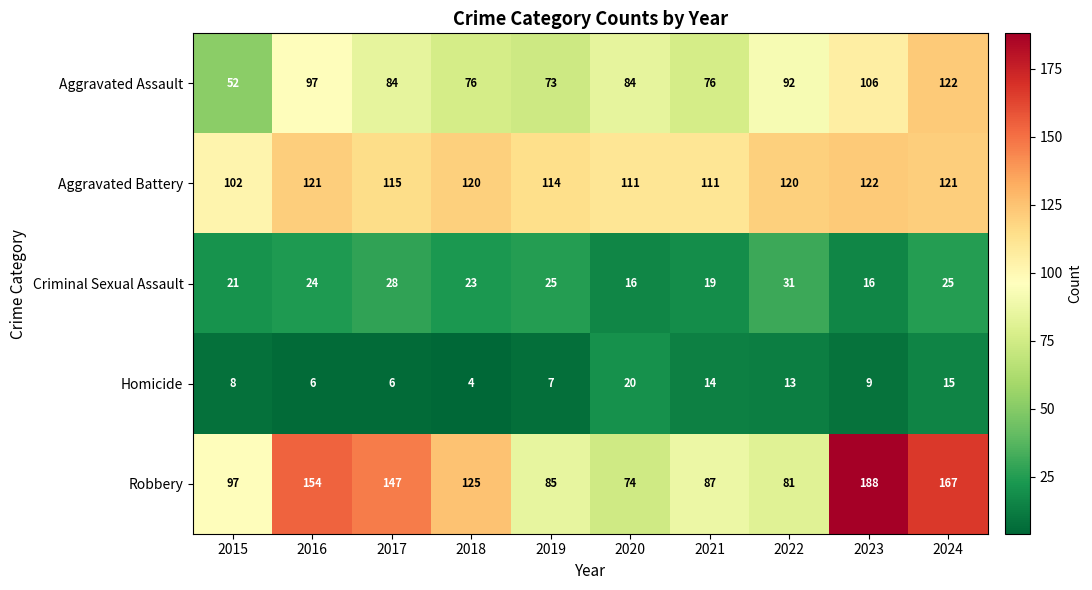

Rank the series at 2024 from lowest to highest value.

Homicide, Criminal Sexual Assault, Aggravated Battery, Aggravated Assault, Robbery